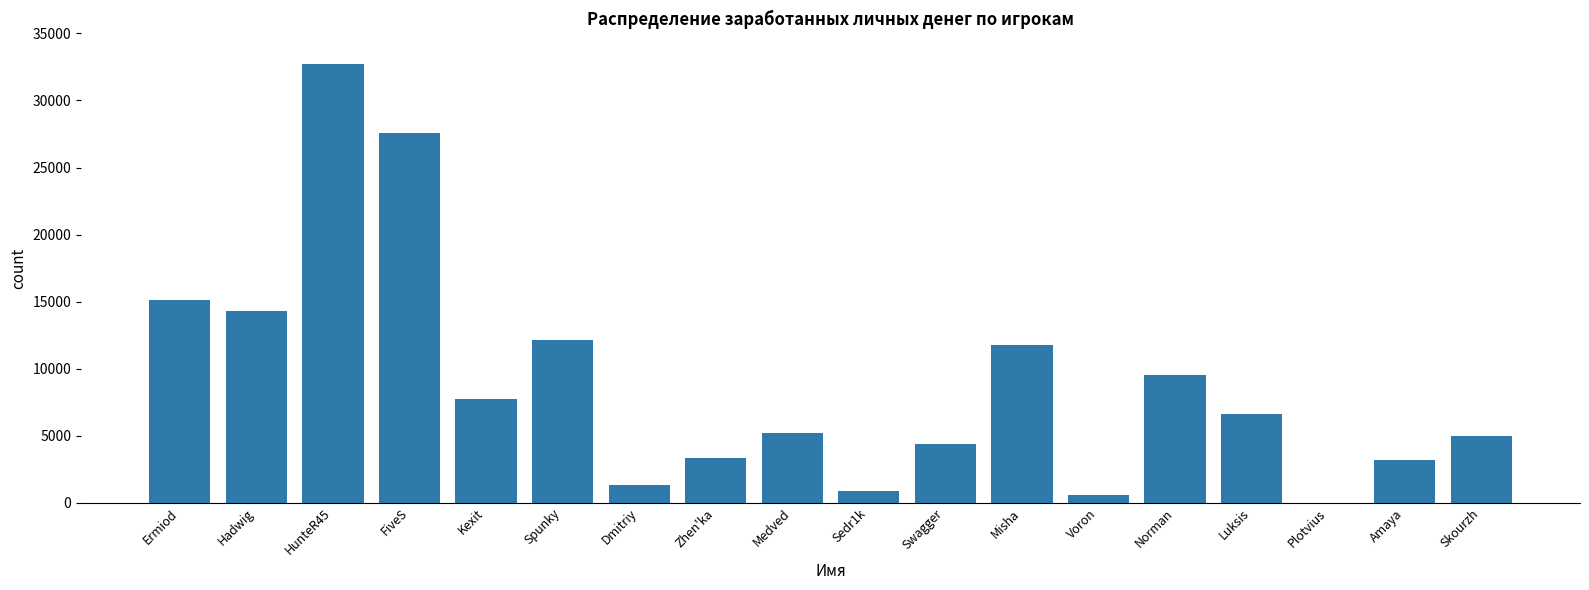

How many values are above zero?

17